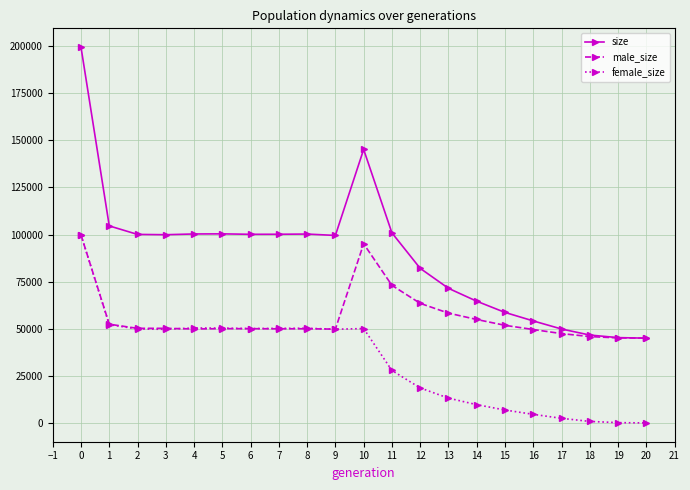

What is the lowest value of the size series?

45000